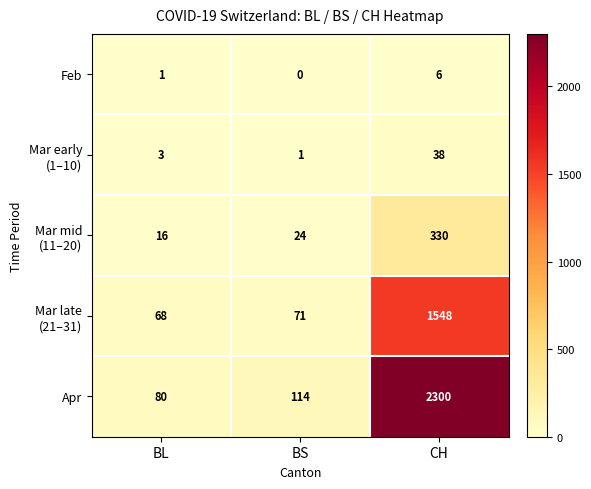

What is the total value across all series at CH?

4222